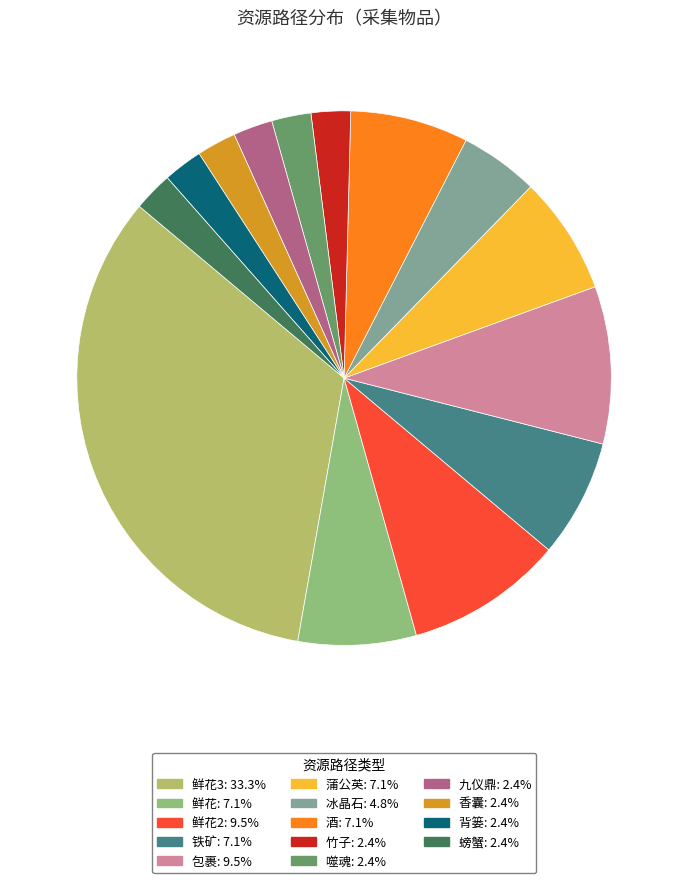

Is there any slice that represents more than half of the pie?

No